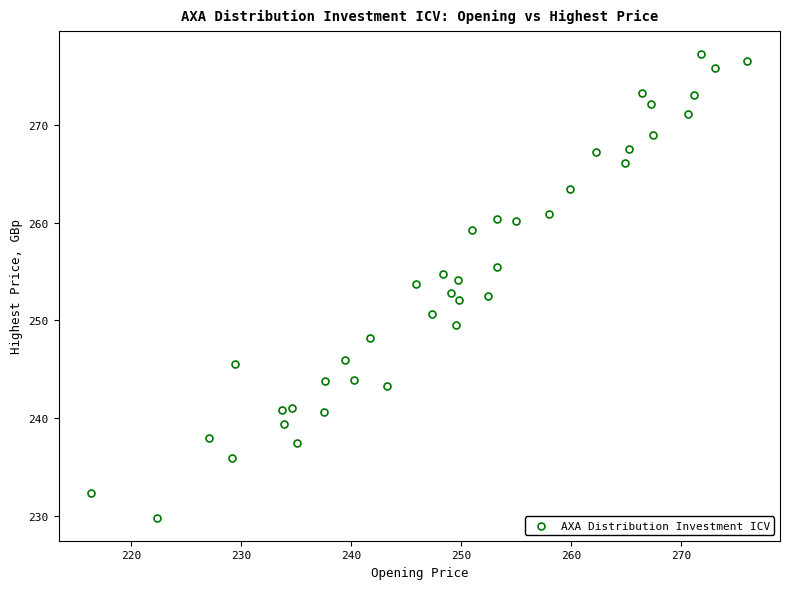

What is the range of Y values (max minus min)?

47.4